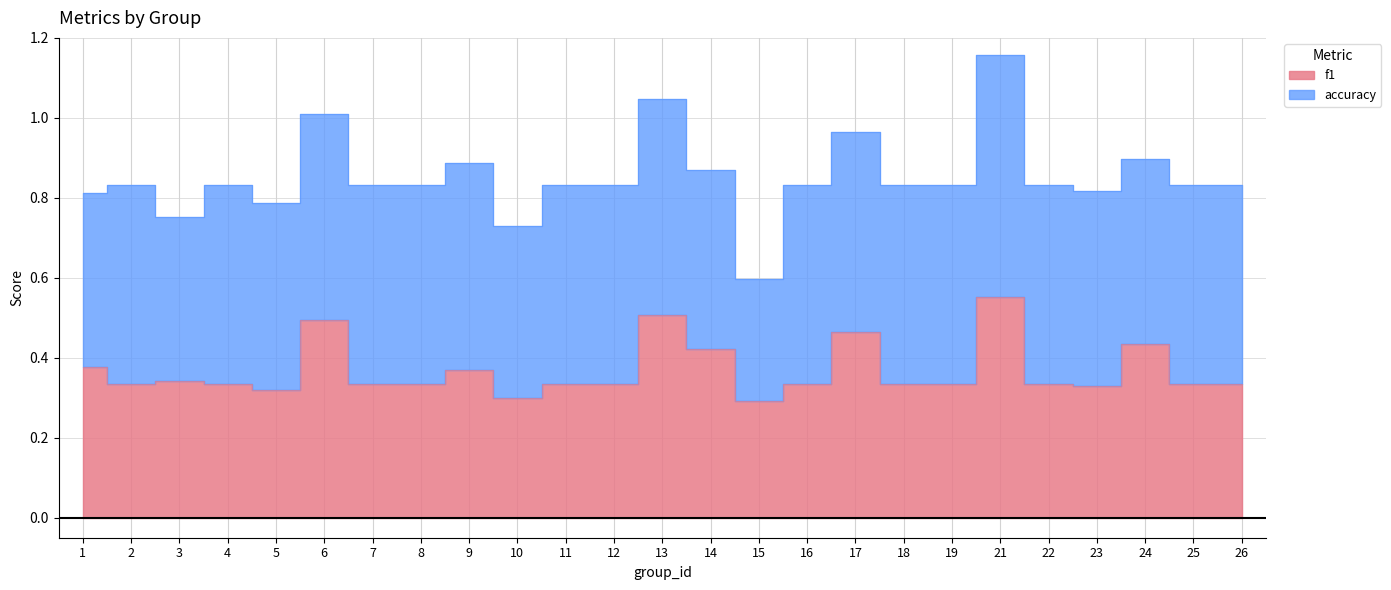

Does the chart display data point markers on the line(s)?

No